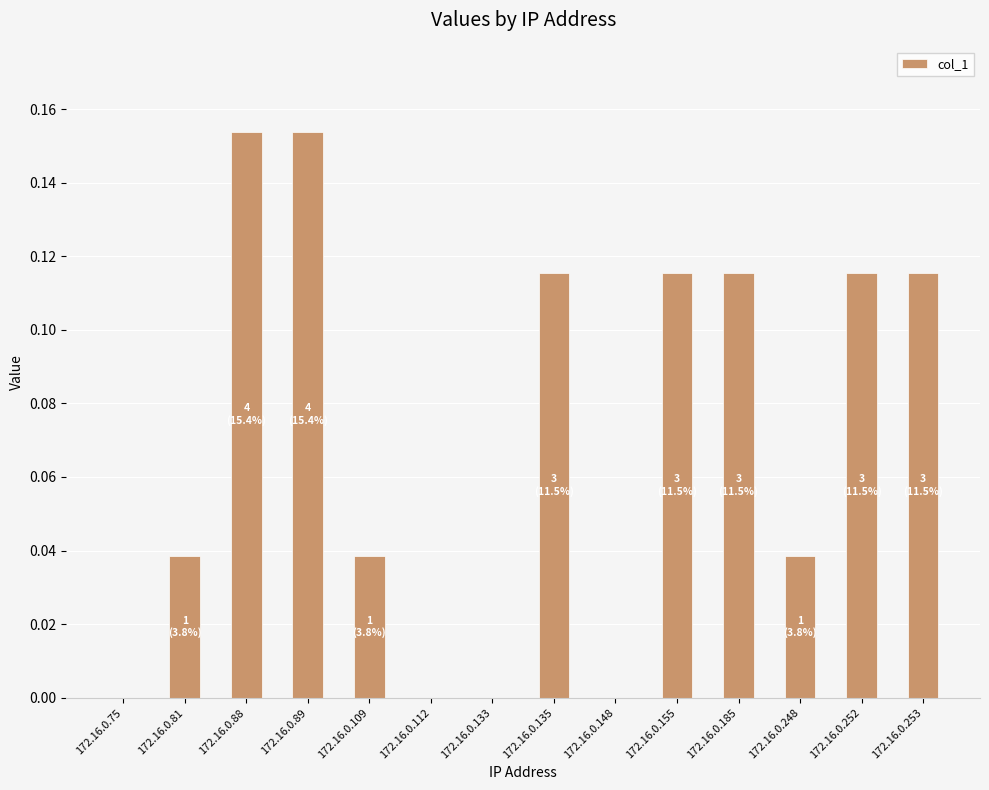

What is the sum of all values?

1.0